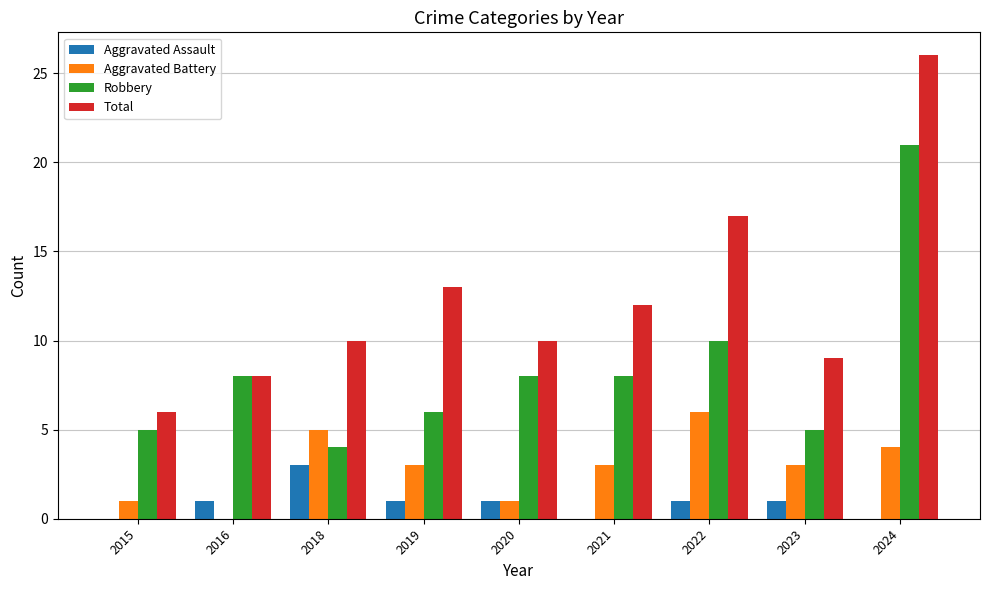

What is the average value of the Total series?

12